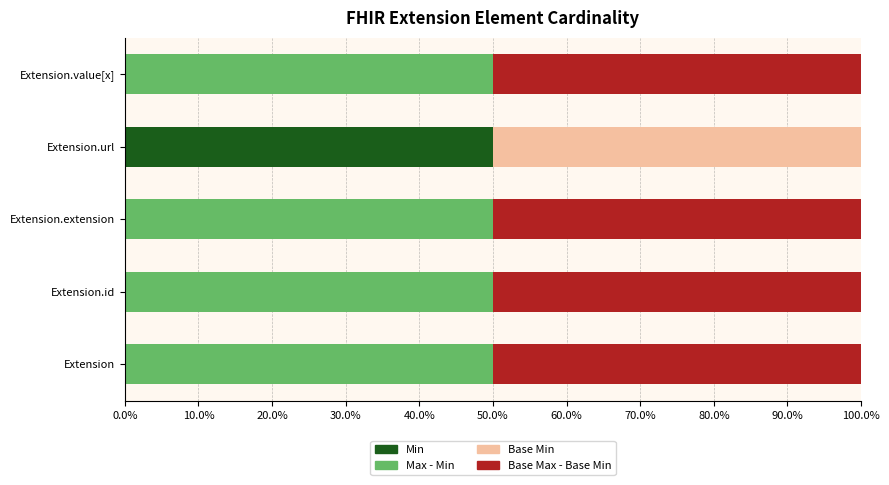

What is the total value across all series at Extension.id?

100